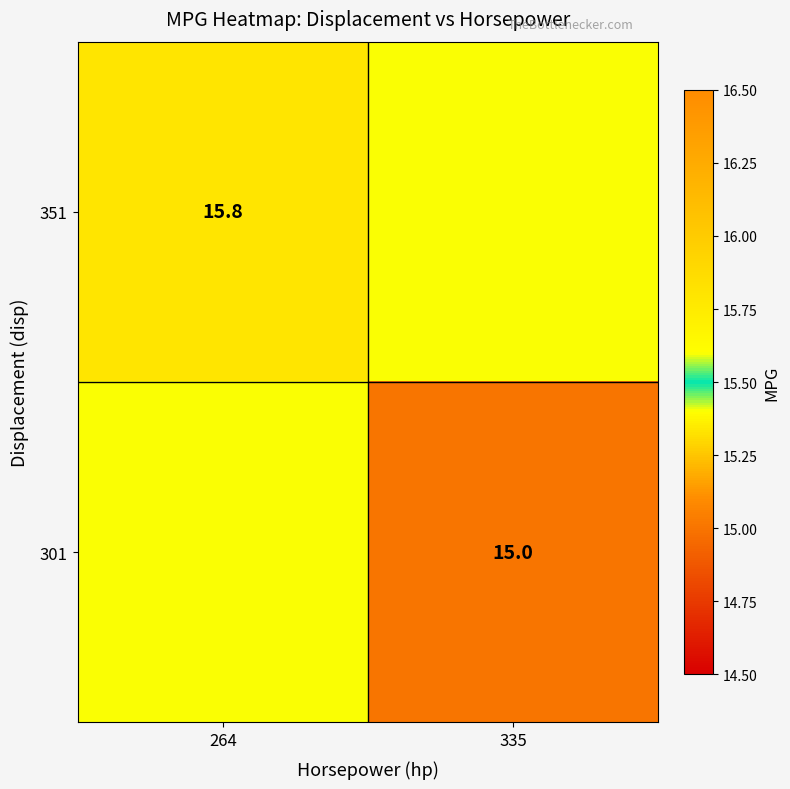

Is the value of 351 at 264 greater than the value of 301 at 335?

Yes